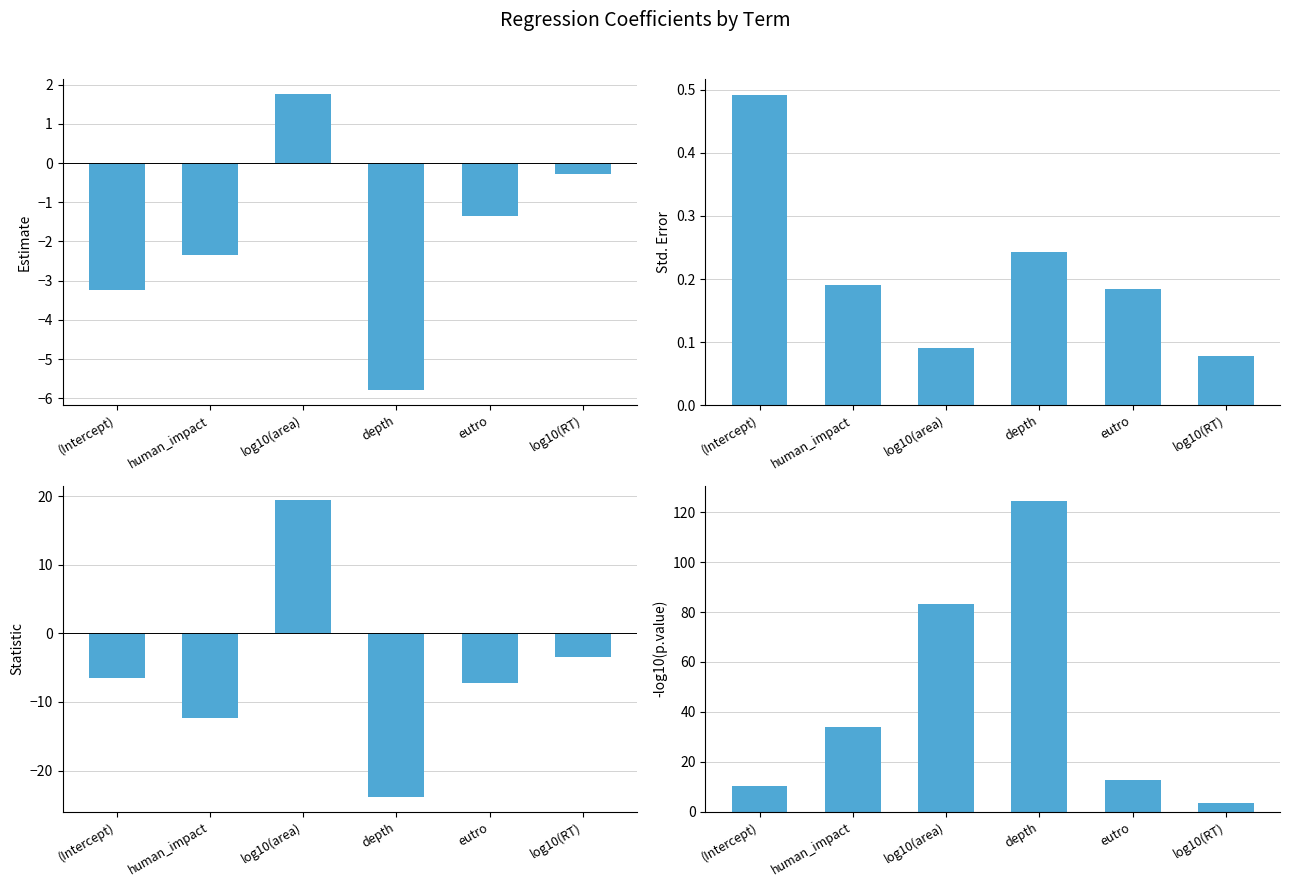

How many bars are there in total?

24